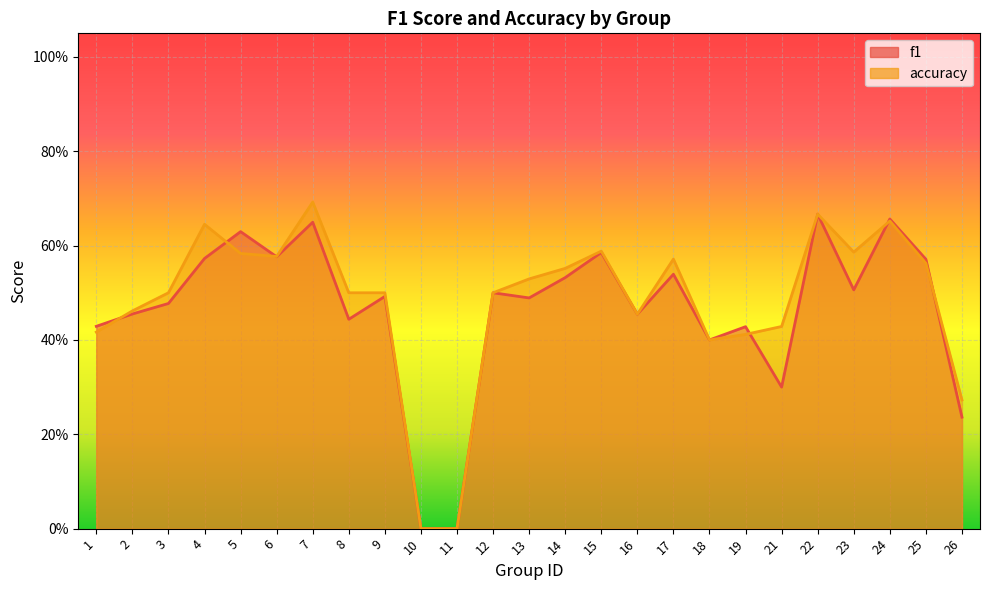

How many times do f1 and accuracy cross each other?

6